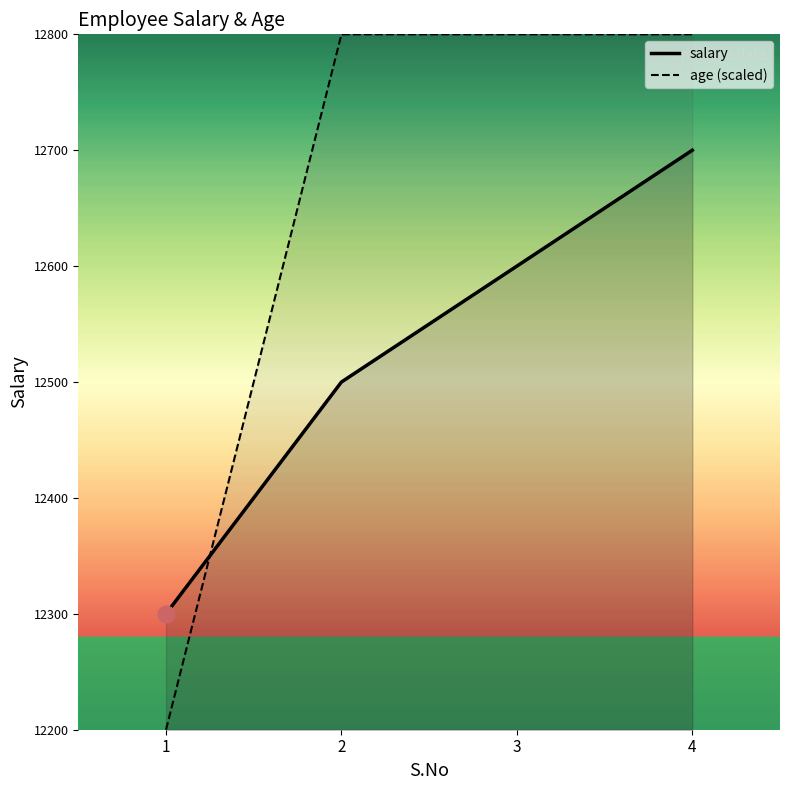

Between 2 and 4, which is larger?

4